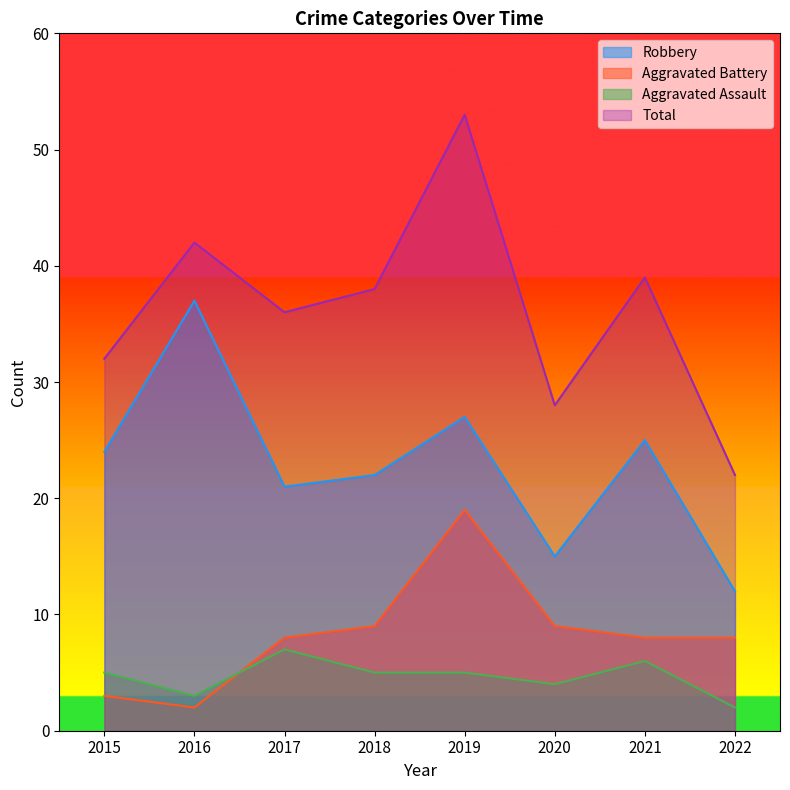

How many lines are shown in the chart?

4